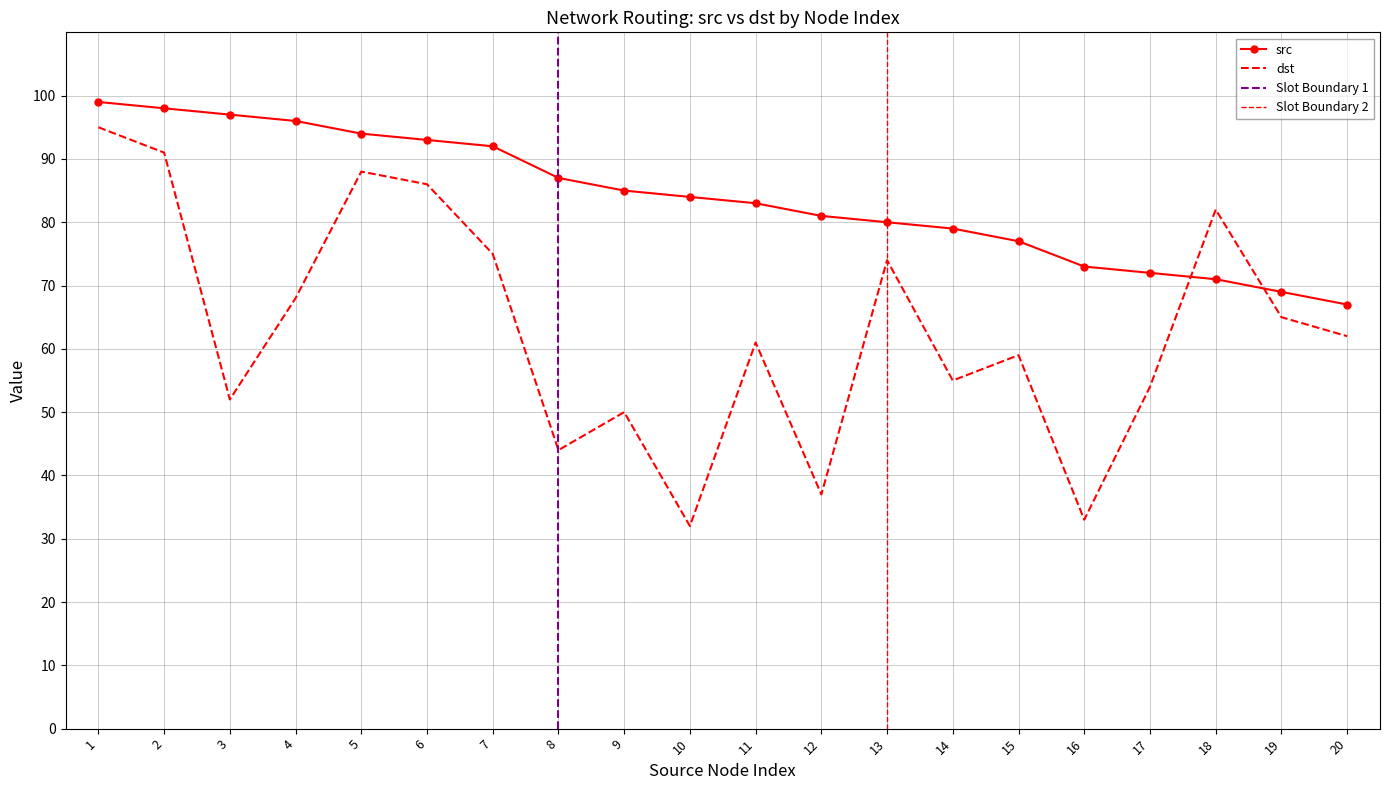

Which series changed the most between 5 and 6?

dst